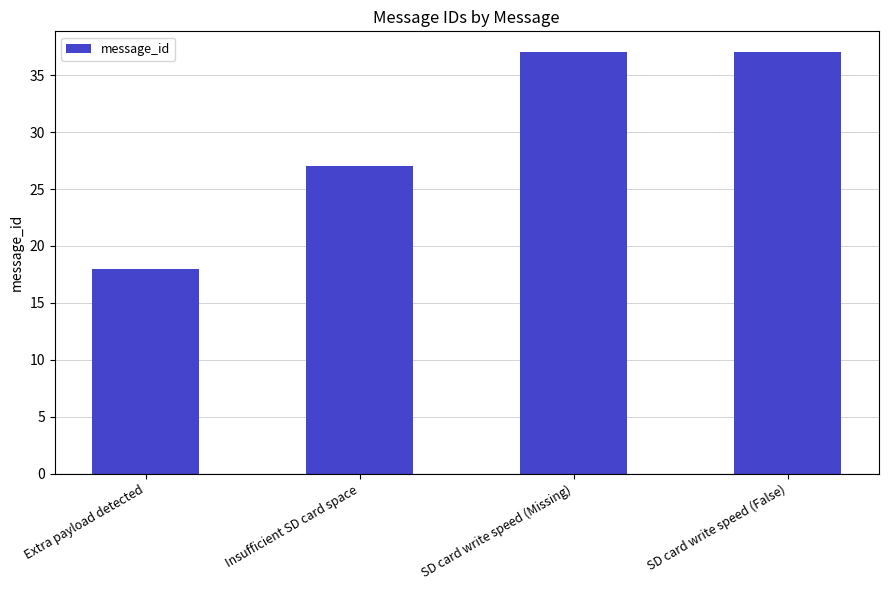

Reading right to left, transcribe all the data shown in this chart.

37	37	27	18